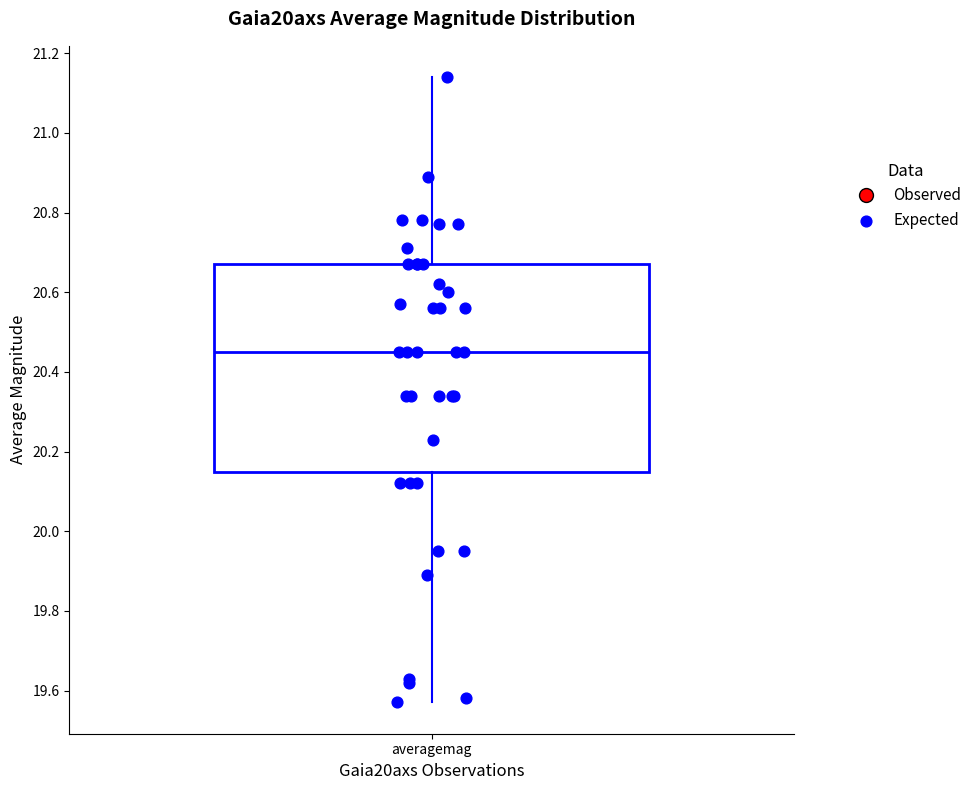

Transcribe this box plot: give where the median line is, the range the box spans, and where the two whiskers end, as read against the y-axis. The values are not printed on the chart, so give them approximately, as read against the axis.

median 20.46, box 20.14 to 20.68, whiskers 19.58 to 21.14